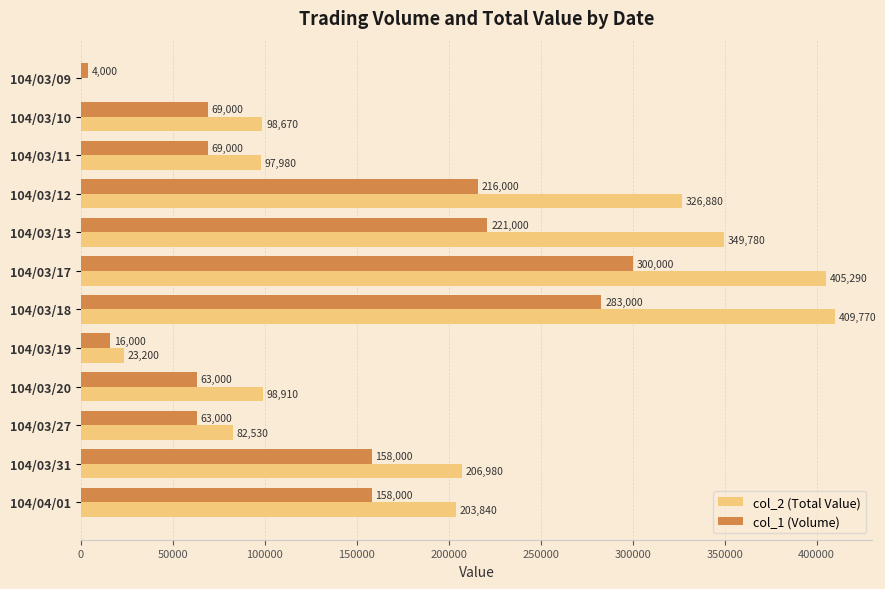

What is the sum of all col_1 (Volume) values?

1620000